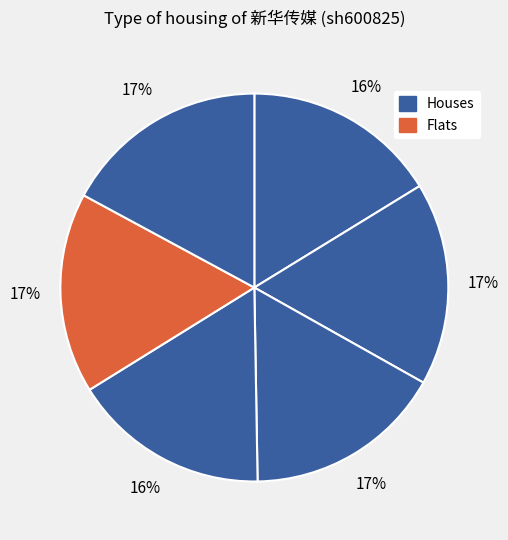

How many slices are in this pie chart?

6